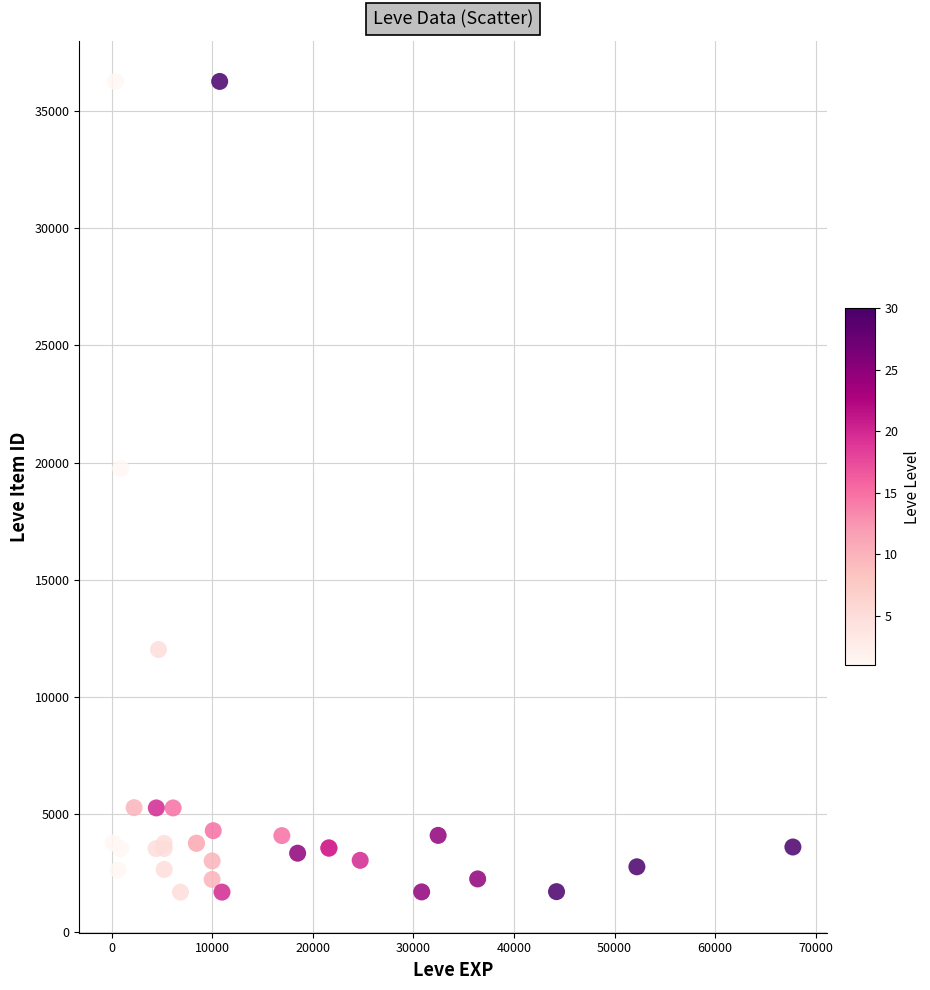

What Y value in the scatter plot is closest to 18967?

19744